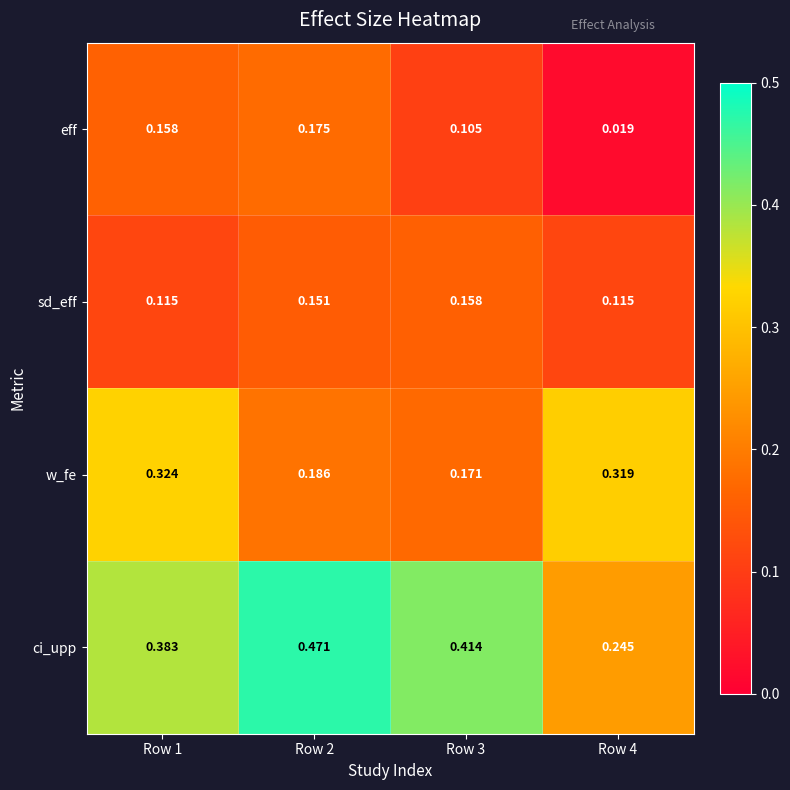

Is the value of sd_eff at Row 1 greater than the value of w_fe at Row 1?

No